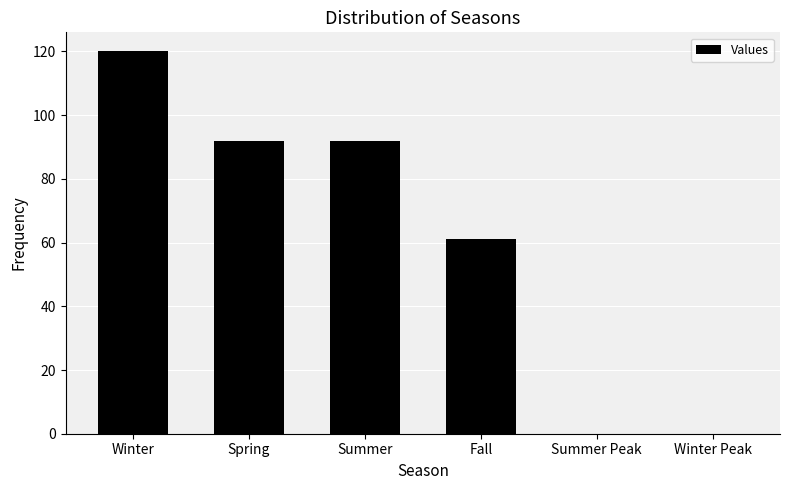

What is the change in value from Spring to Winter Peak?

-92